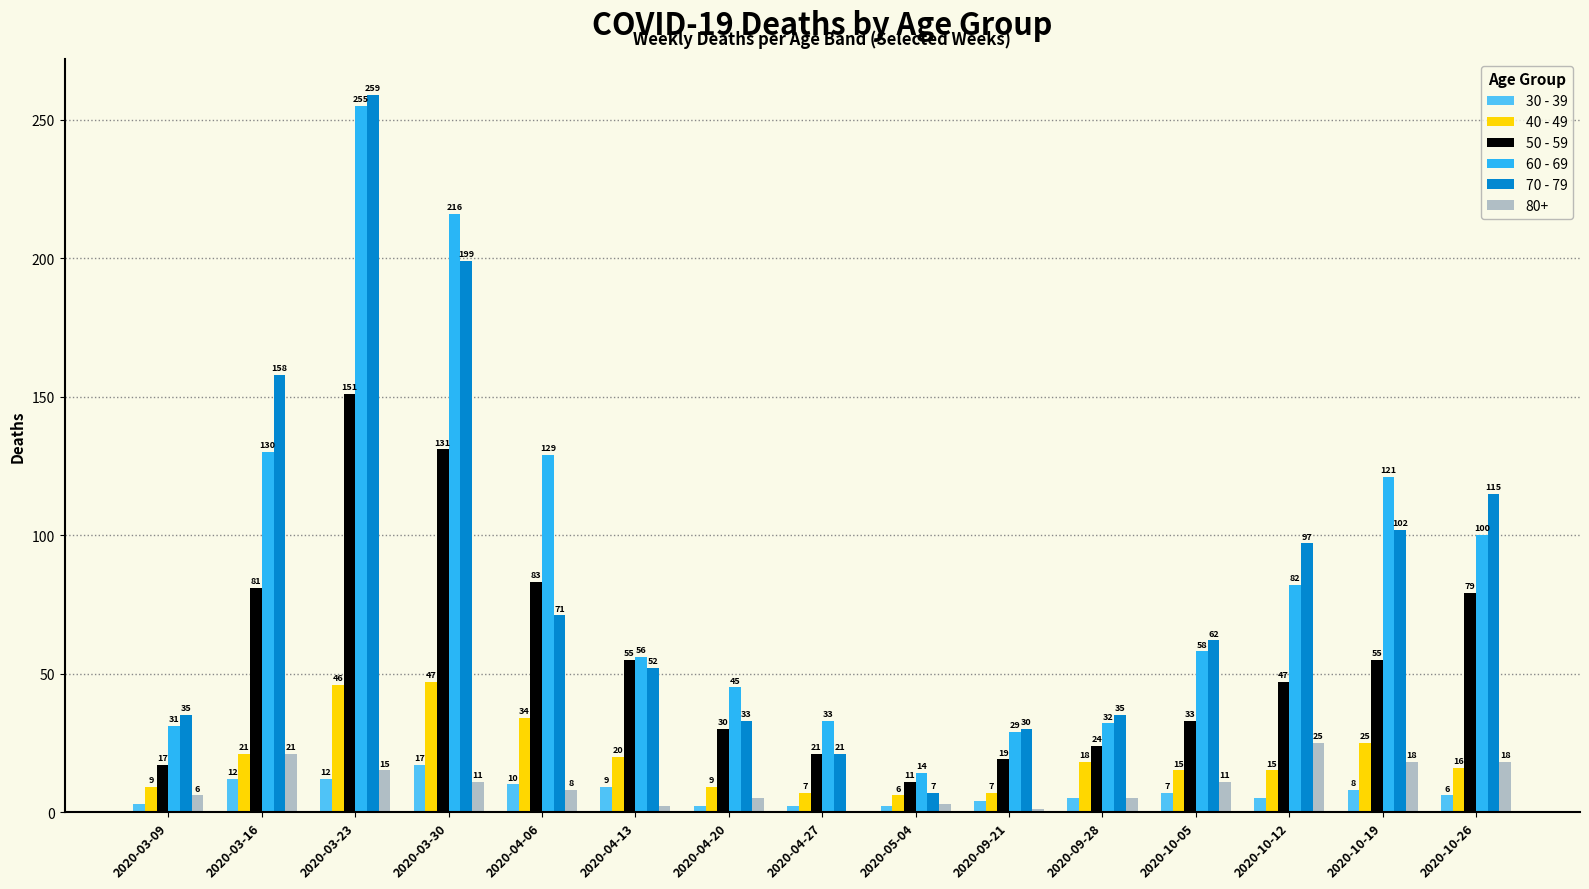

Are the bars grouped side by side (vs. stacked)?

Yes